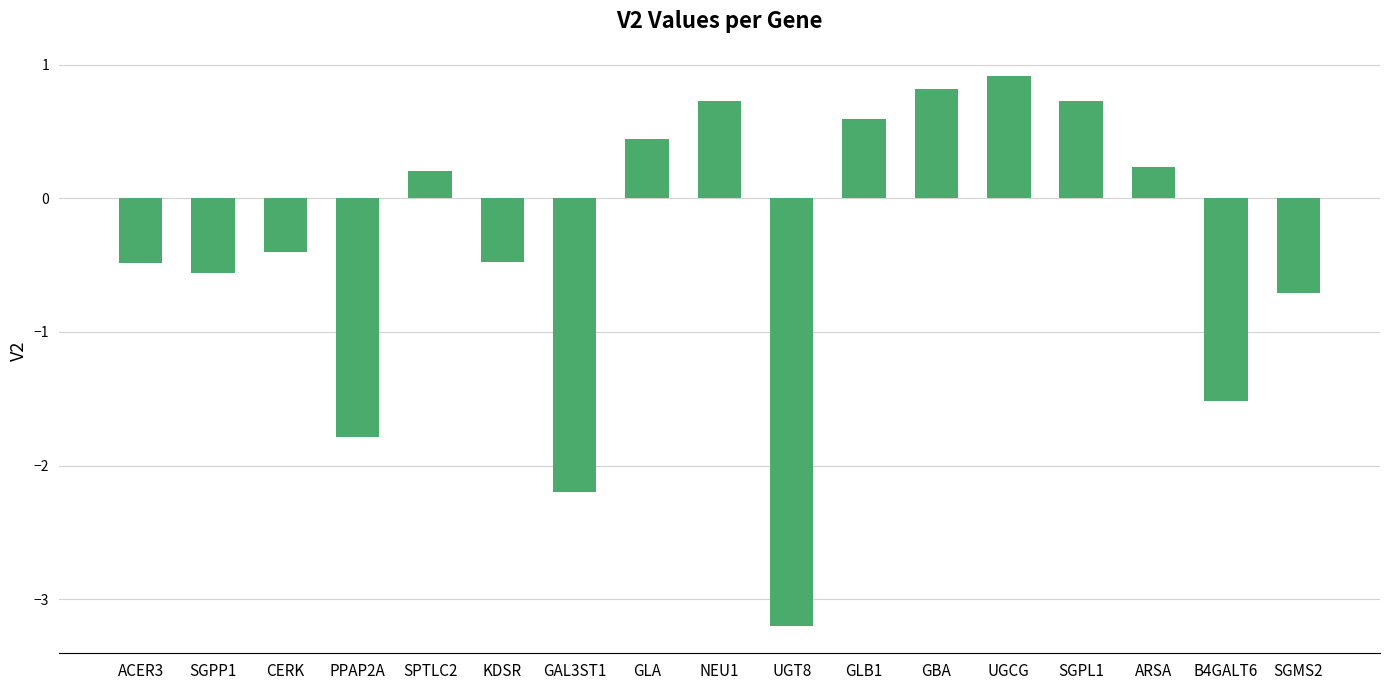

How many series are shown in this chart?

1